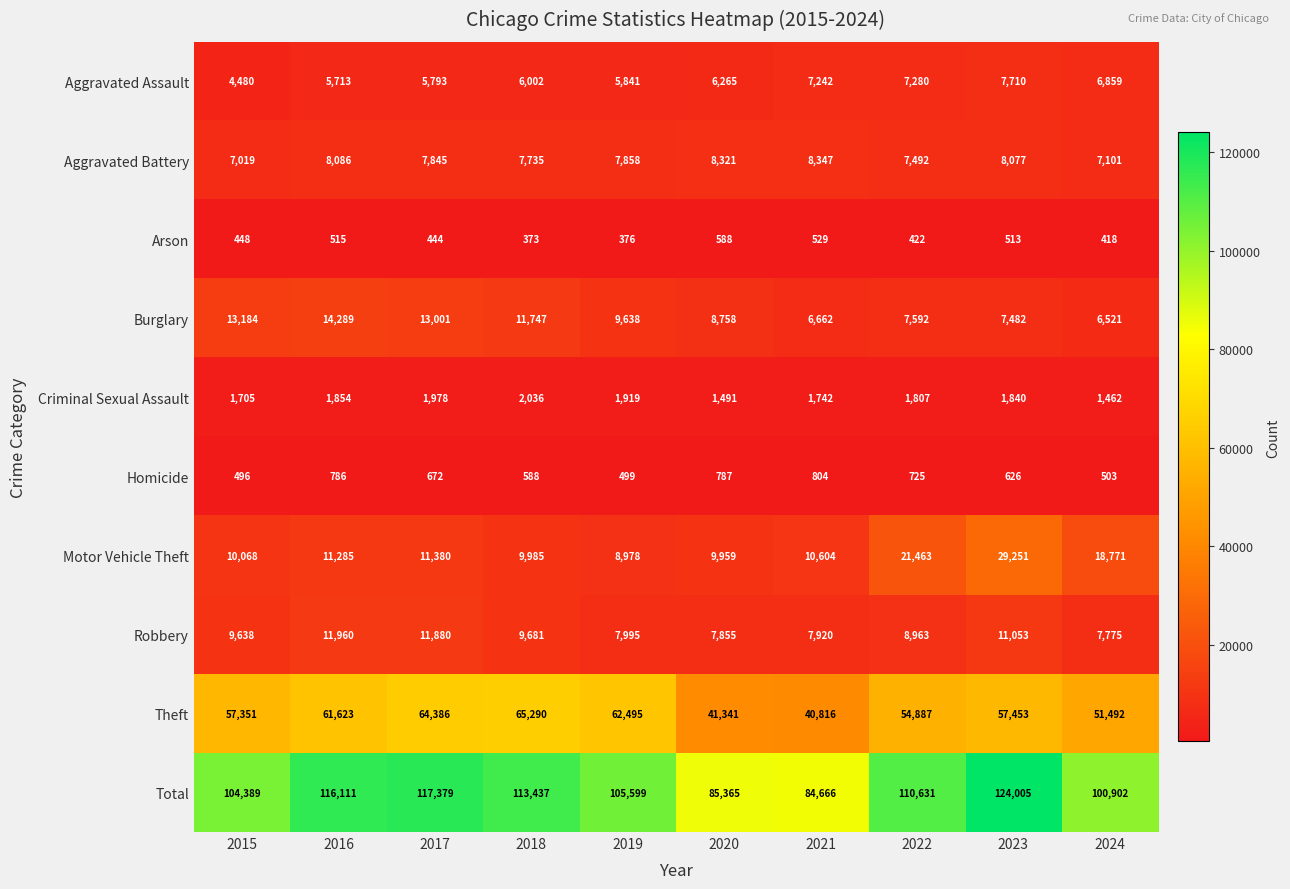

True or false: Aggravated Battery has a value of 11479 at 2016.

False